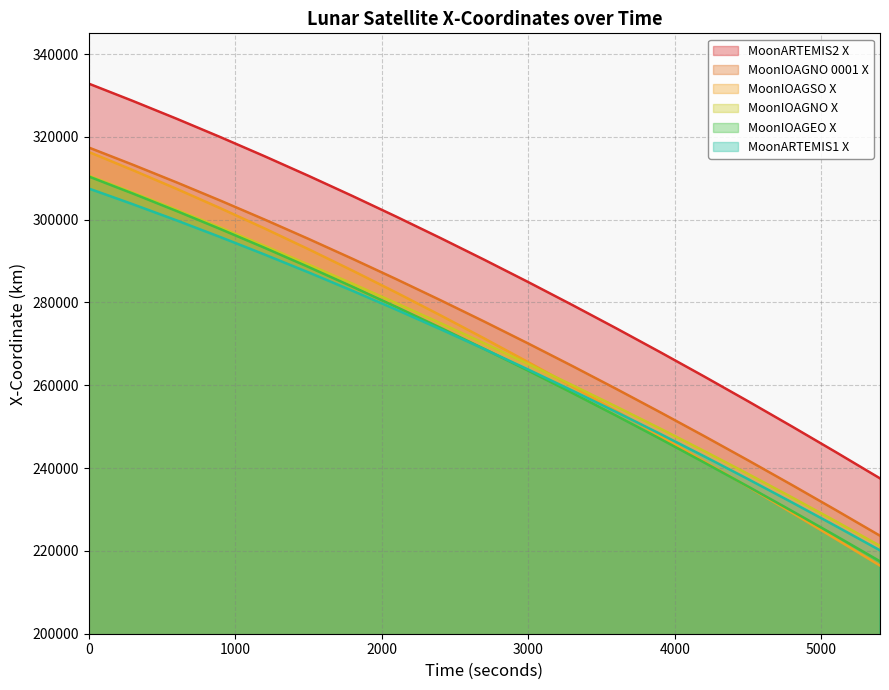

Read the MoonIOAGNO X value at 4800.0.

232914.9